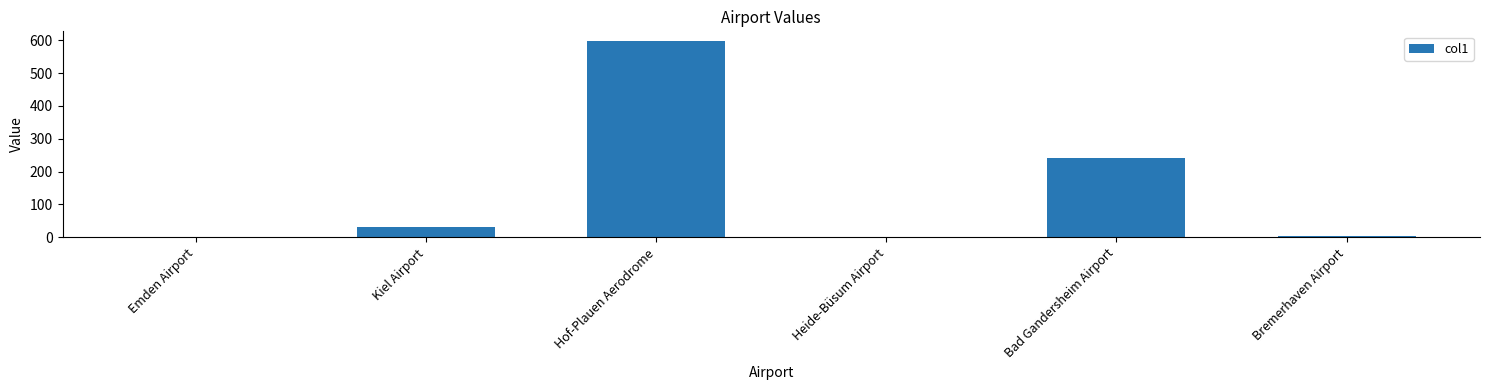

Where is the data nearest to the value 299?

Bad Gandersheim Airport